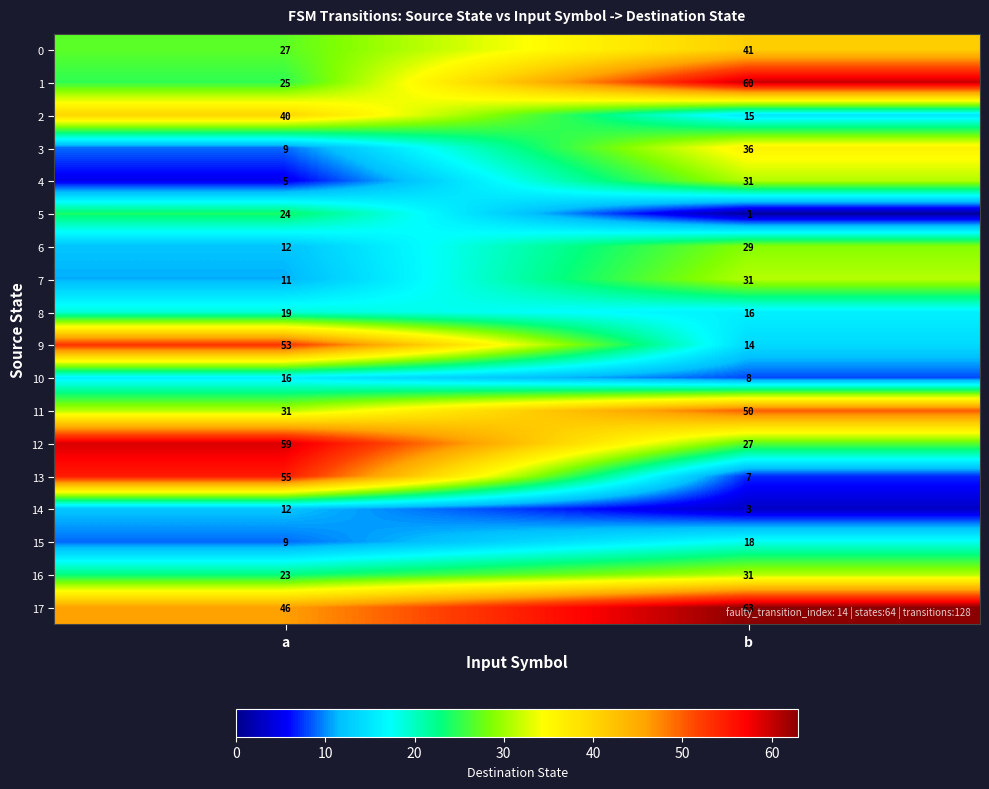

Rank the categories by 3 value from lowest to highest.

a, b